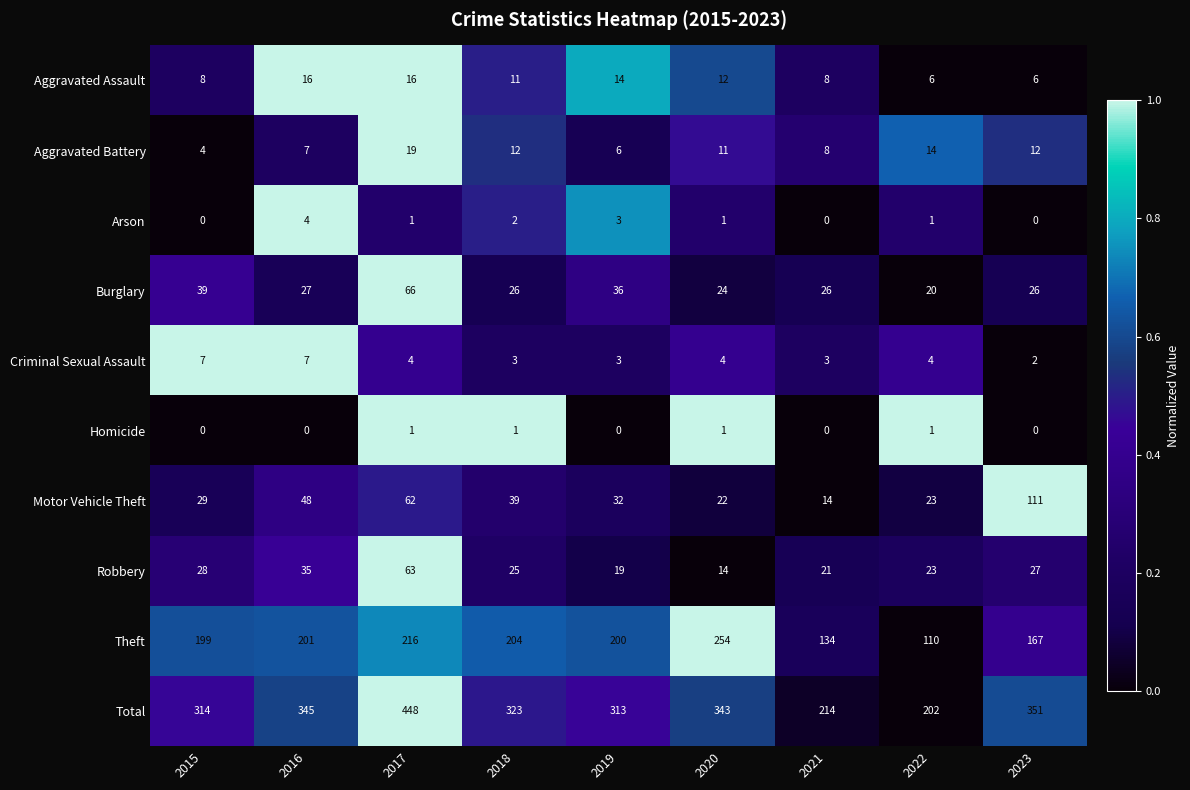

What is the difference between the second highest and minimum values in the Theft series?

106